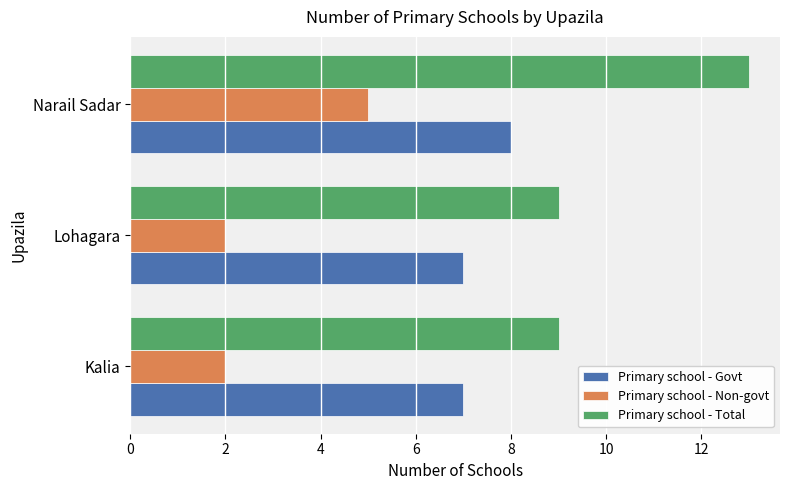

At which category is the sum across all series the highest?

Narail Sadar